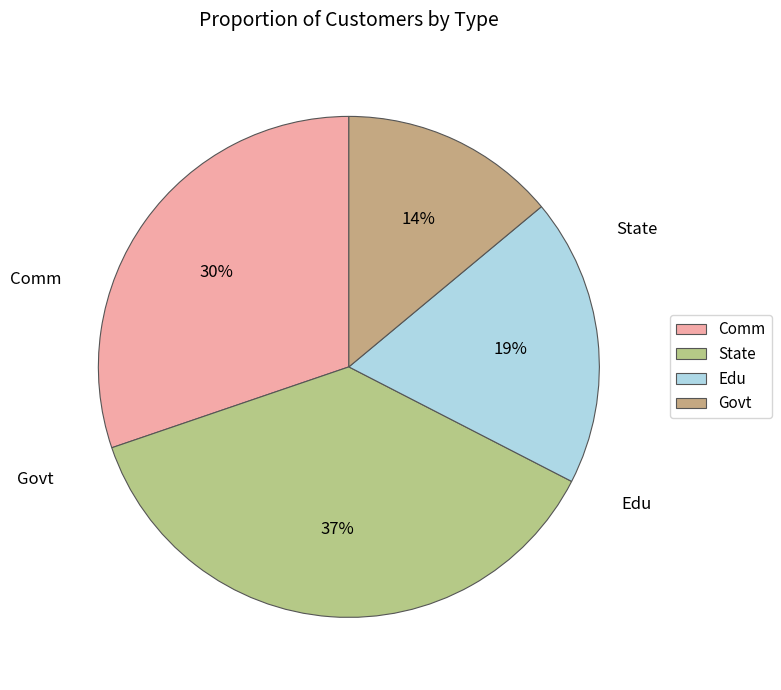

To the nearest percent, what is the combined percentage of Edu and Comm?

49%